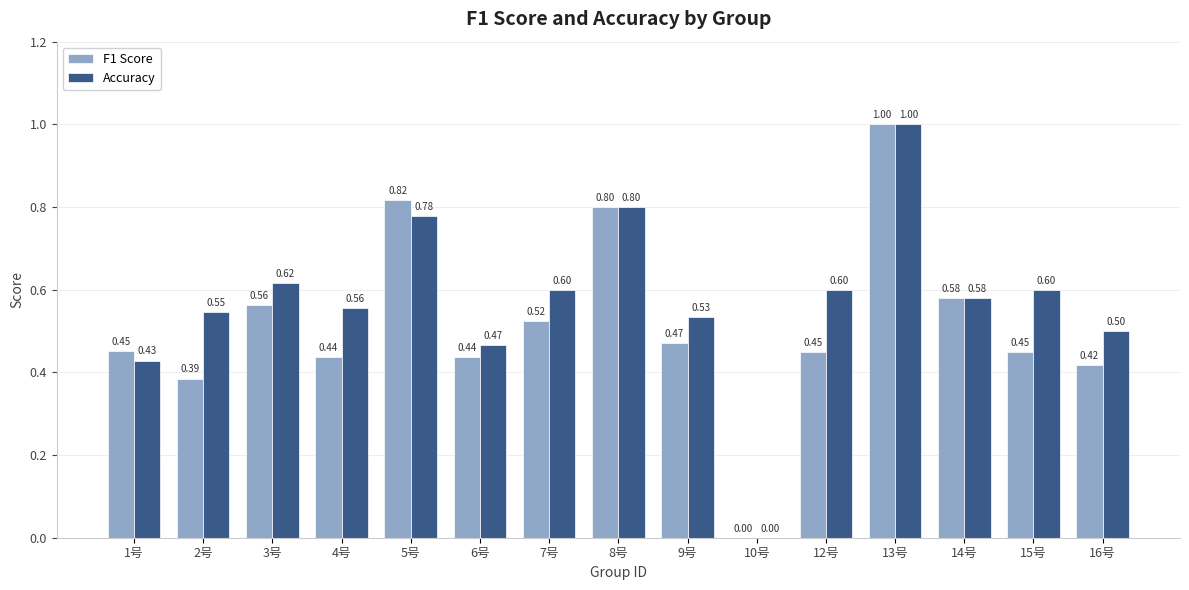

Are the bars grouped side by side (vs. stacked)?

Yes